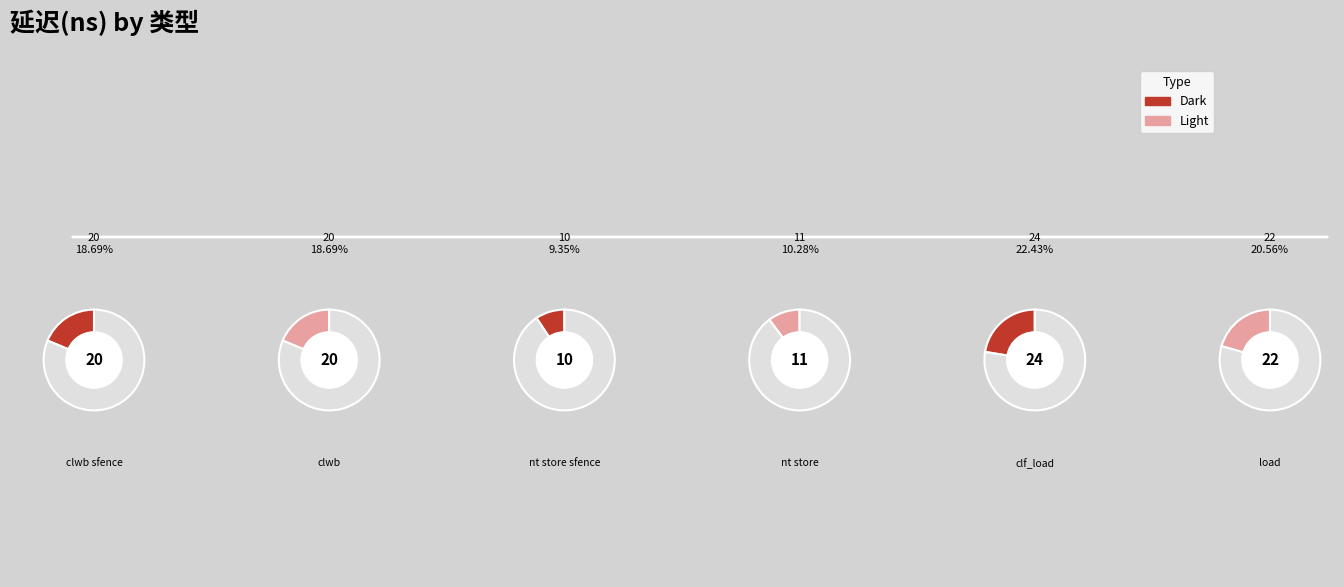

Is nt store the majority of the pie?

No